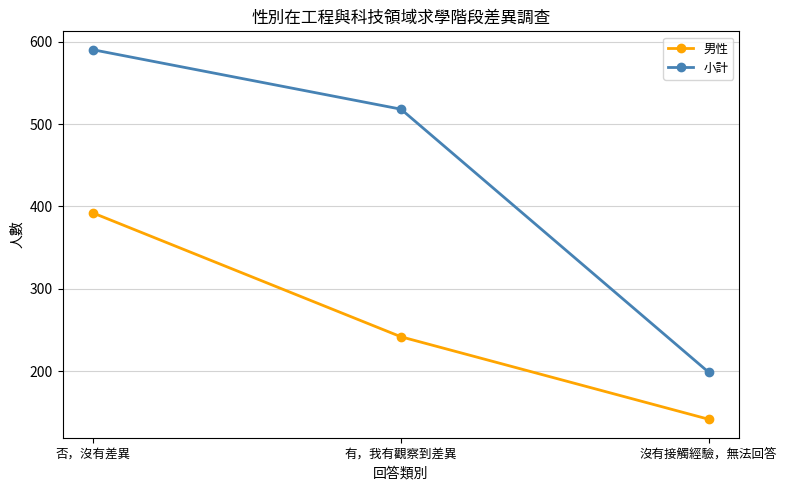

What value does the 小計 series have at 沒有接觸經驗，無法回答, to the nearest 10?

200